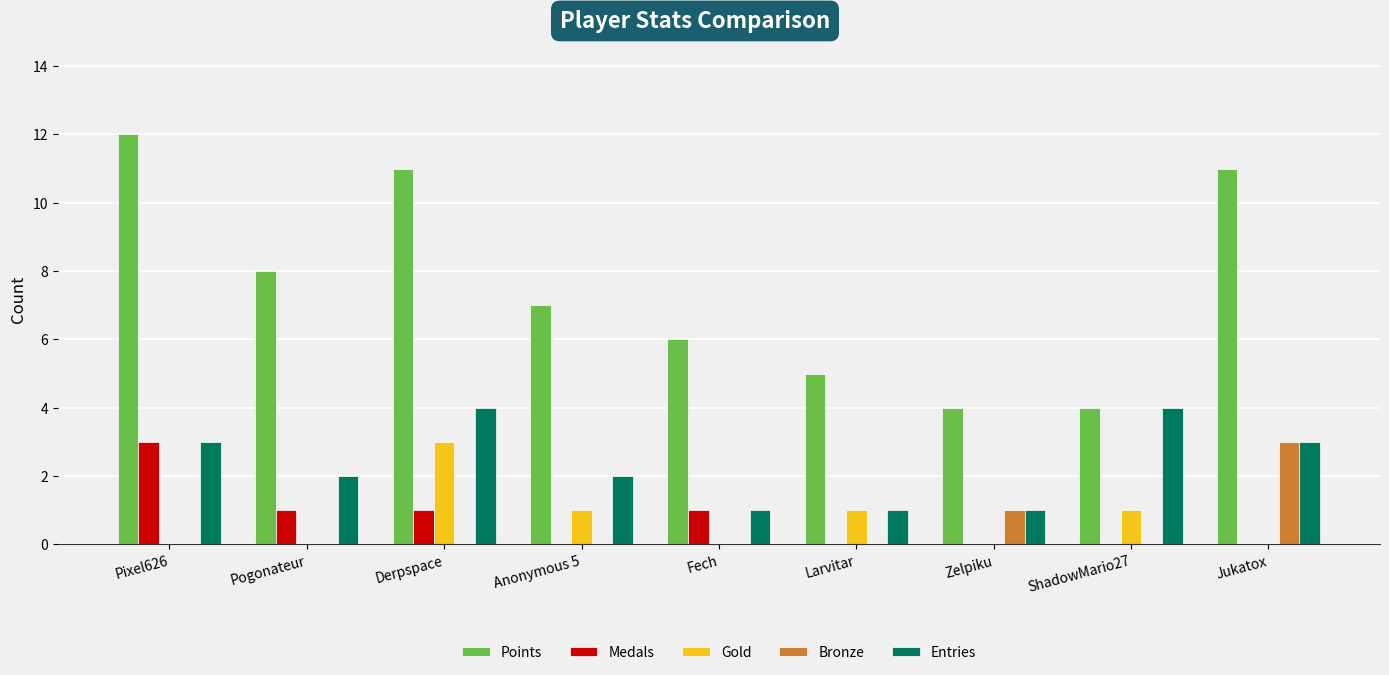

True or false: Entries has a value of 1 at Pogonateur.

False